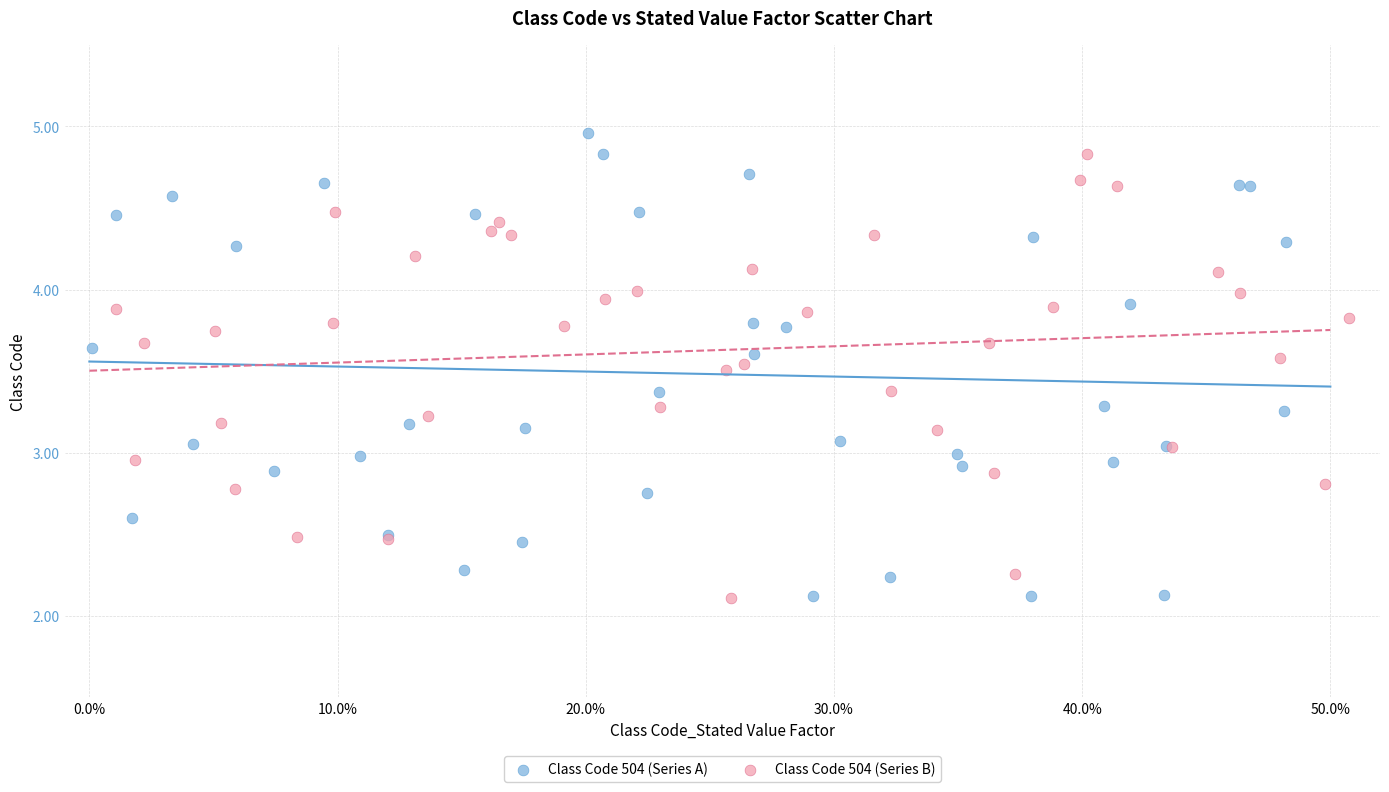

Which series reaches the maximum Y coordinate?

Class Code 504 (Series A)